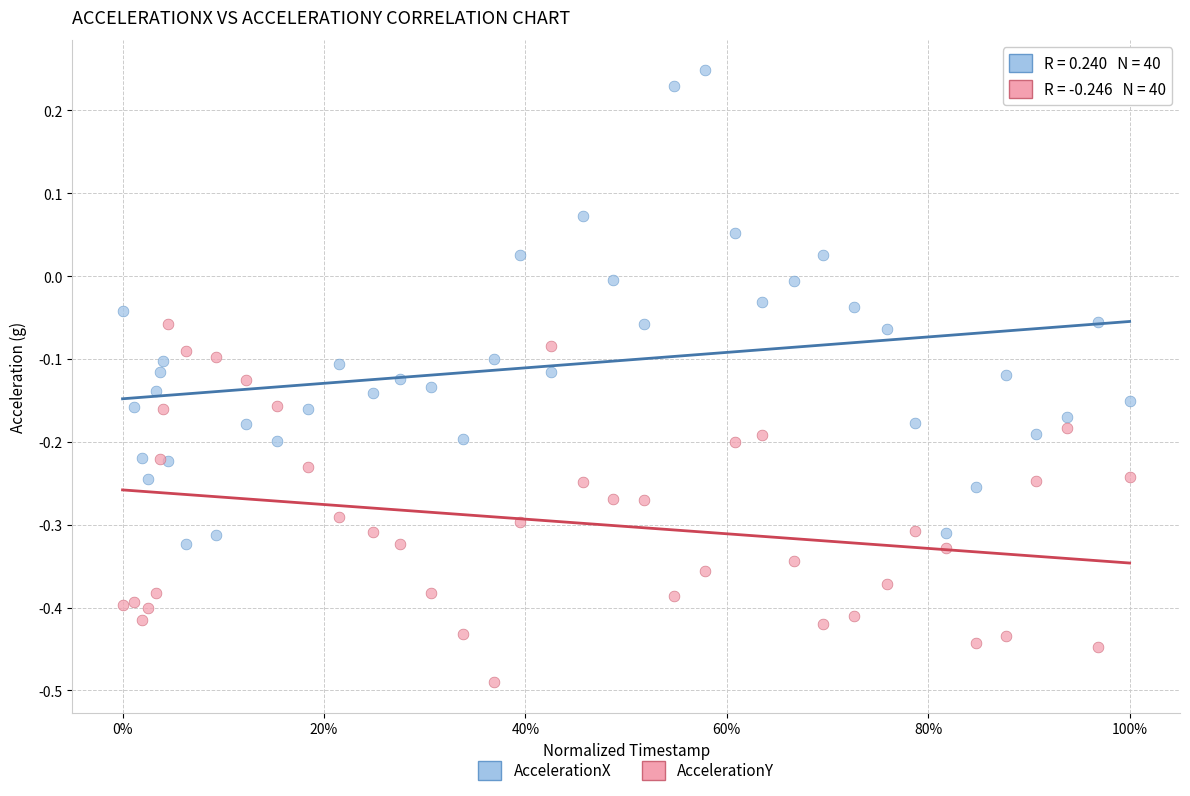

Which series reaches the minimum Y coordinate?

AccelerationY